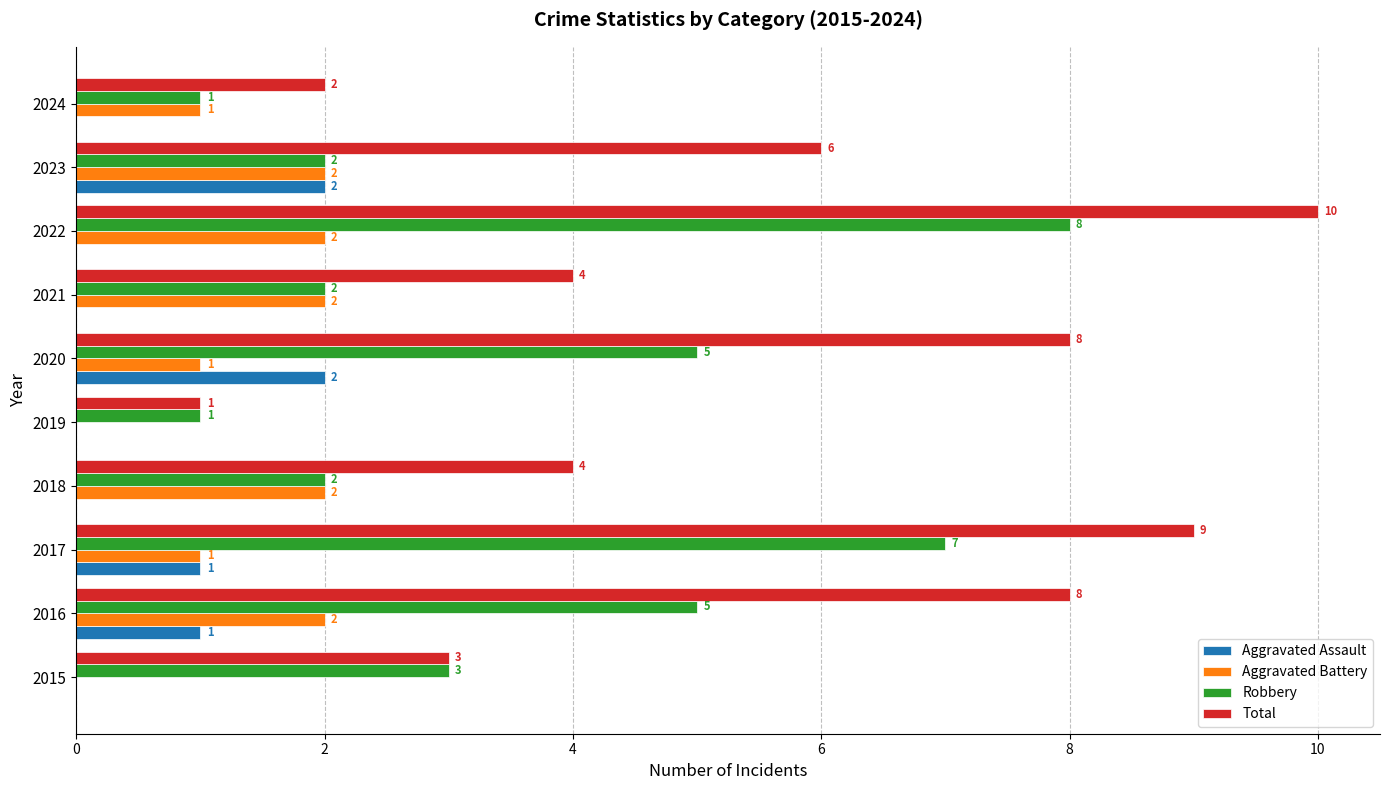

Which series changed the most between 2016 and 2019?

Total